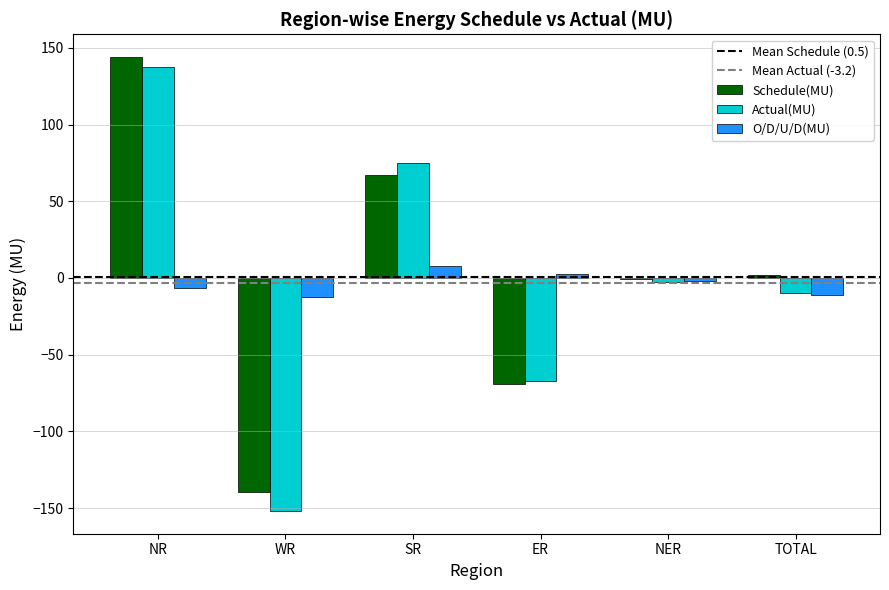

What is the approximate value of O/D/U/D(MU) at SR?

7.9